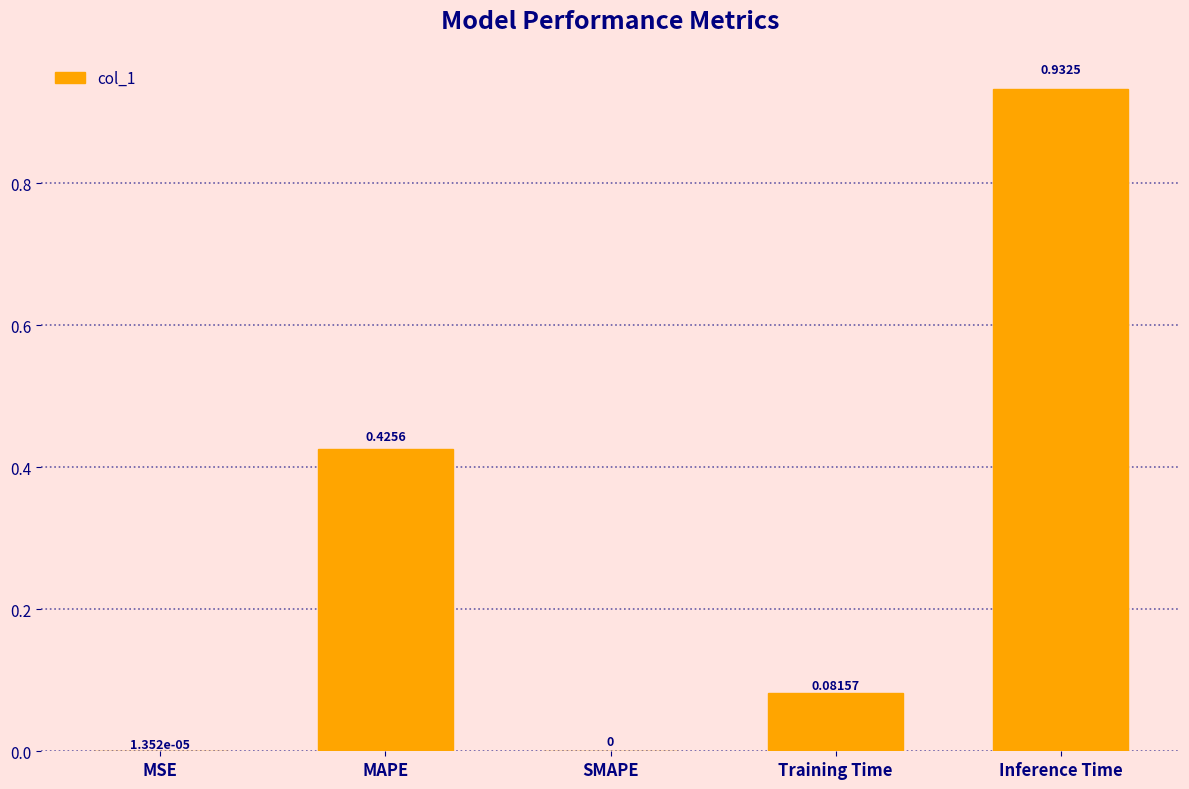

How many positive values are there?

4